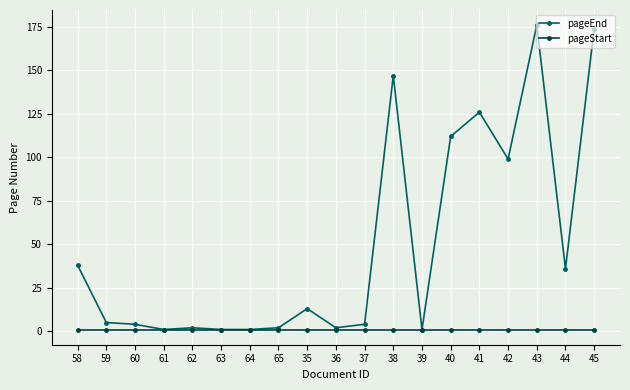

Which series has the widest spread of values?

pageEnd